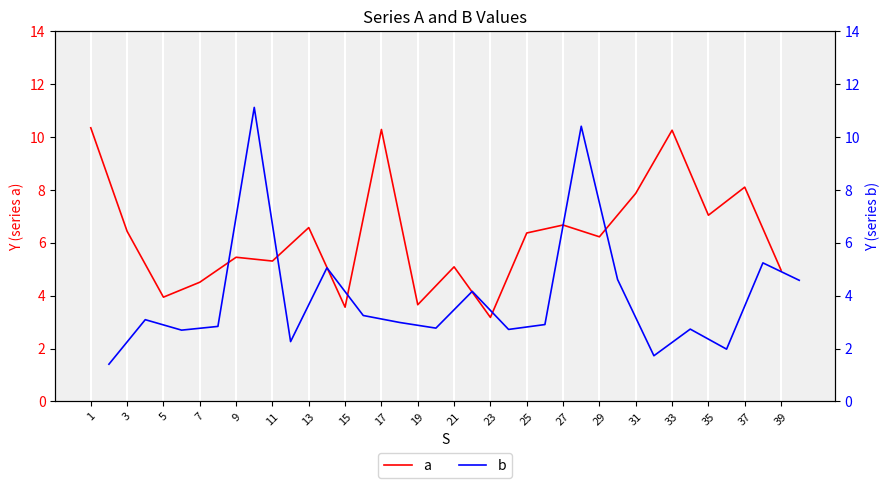

Which series ends up on top after the final intersection of a and b?

a